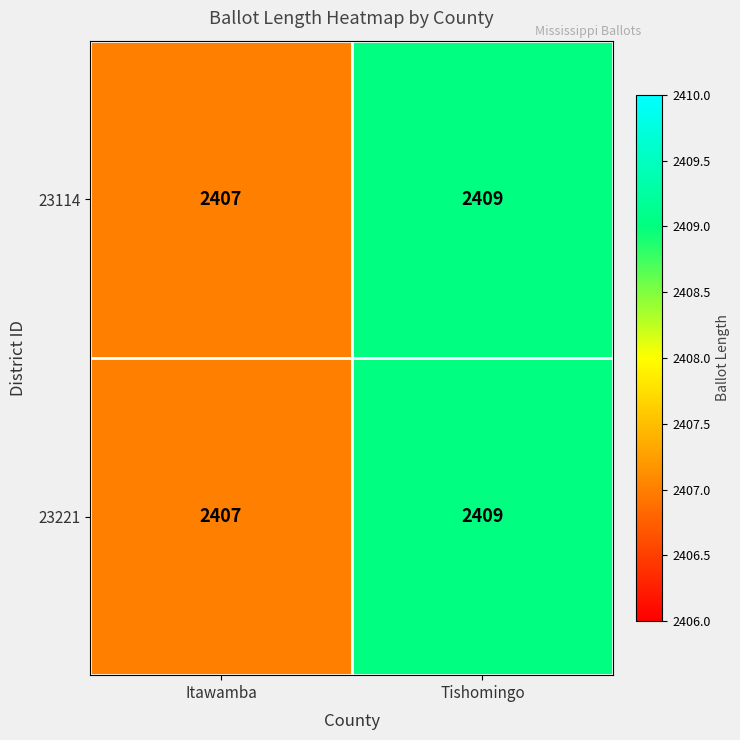

What is the sum of the 23114 values at Tishomingo and Itawamba?

4816